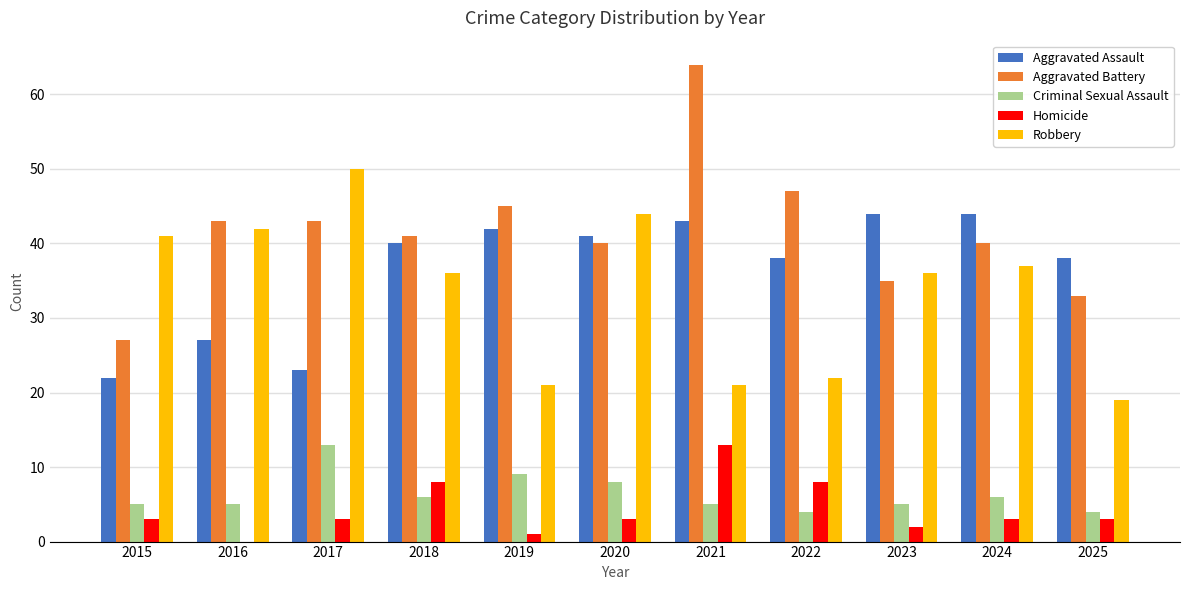

Between 2018 and 2021, which series saw the biggest shift?

Aggravated Battery